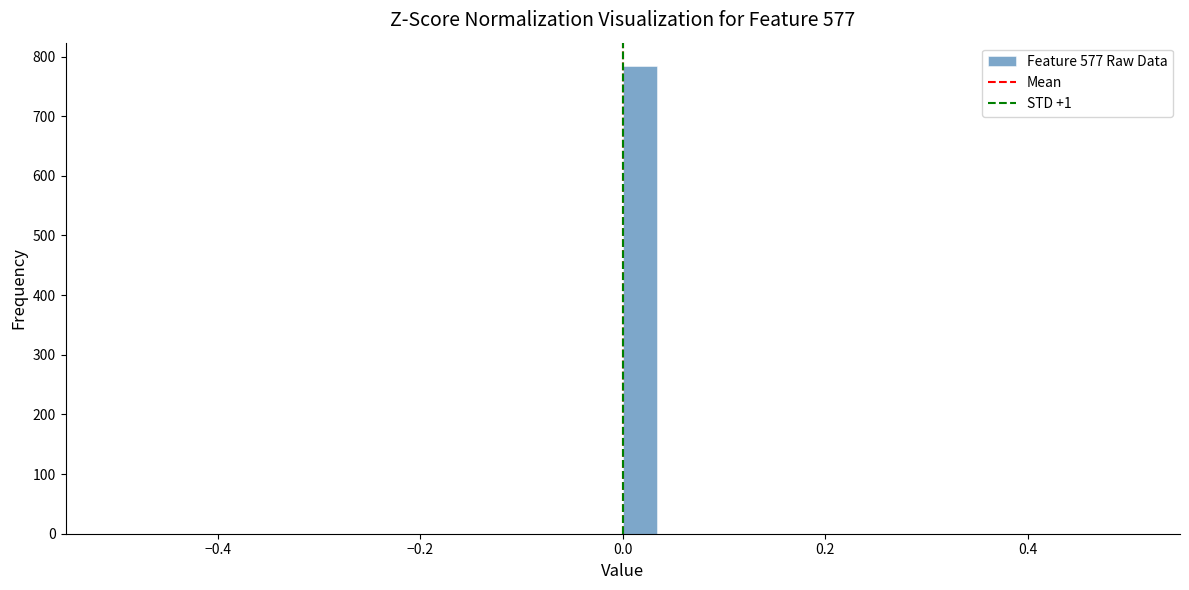

Around what value on the x-axis is the tallest bar? Give the approximate position of its centre, as read against the axis.

0.02